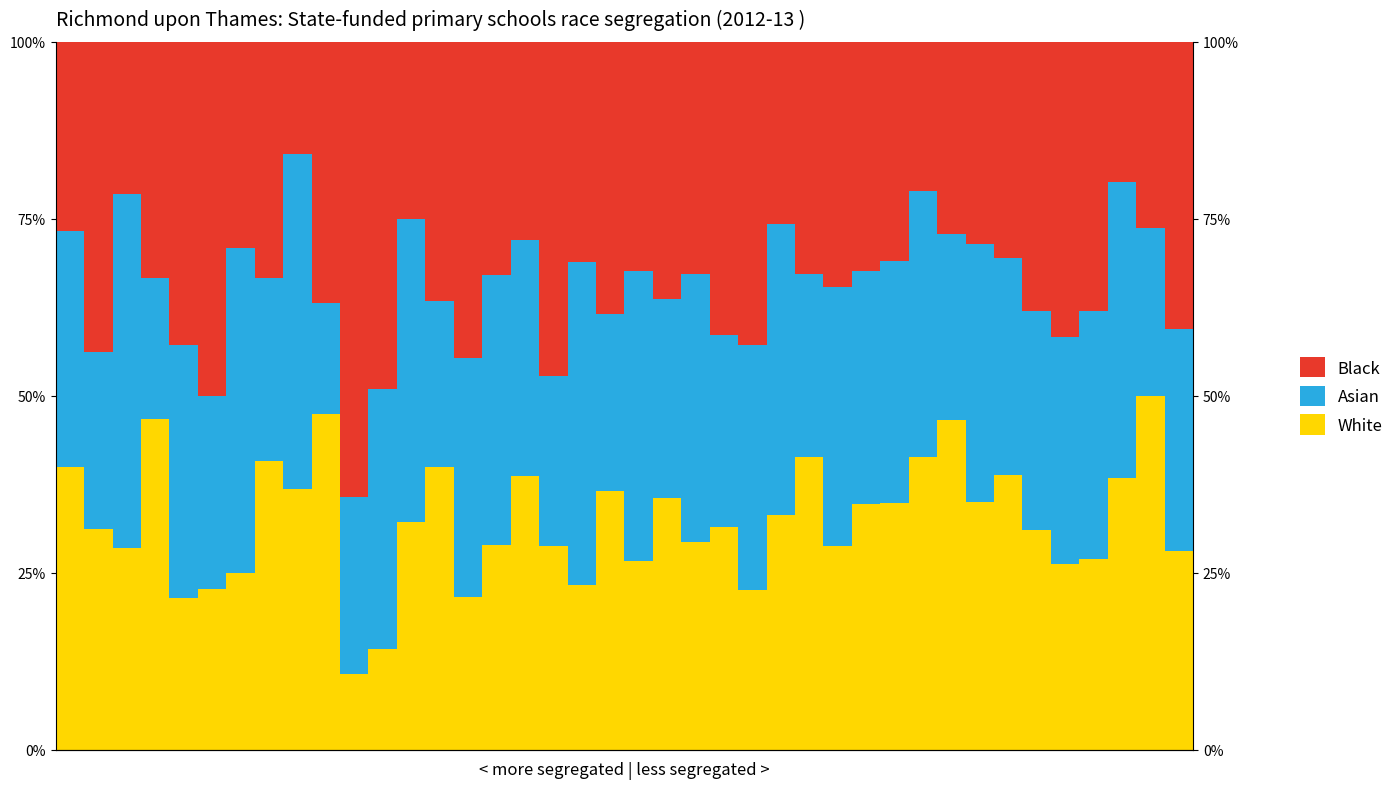

Which has a higher value, 25 or 23?

25